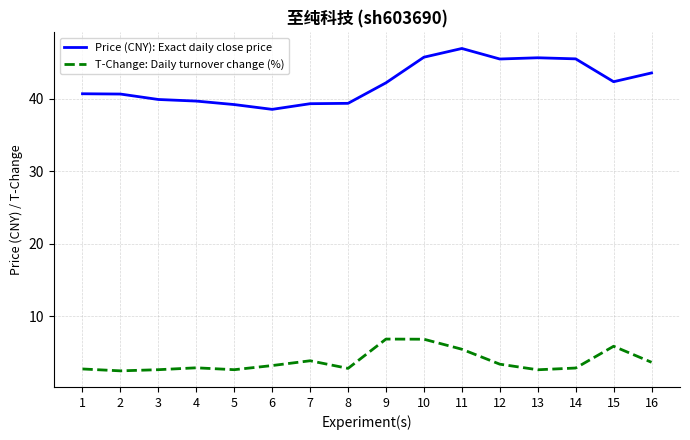

True or false: T-Change: Daily turnover change (%) and Price (CNY): Exact daily close price cross at least once.

False